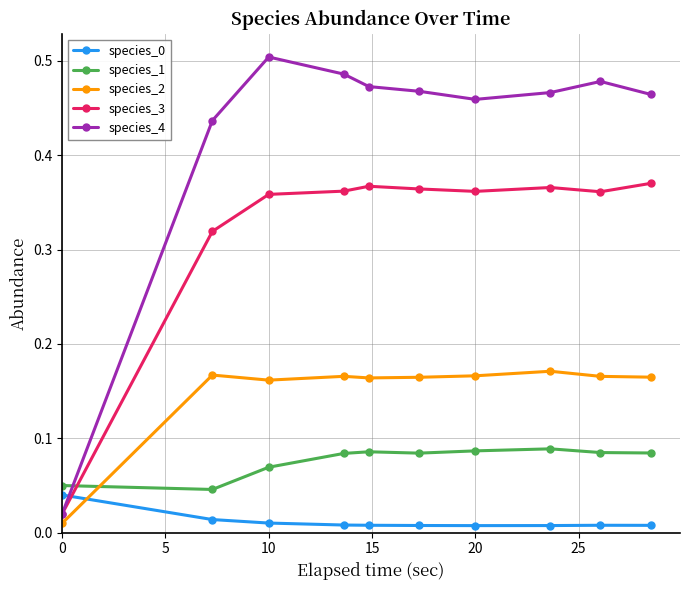

True or false: species_1 has more than 1 interior local peaks.

True